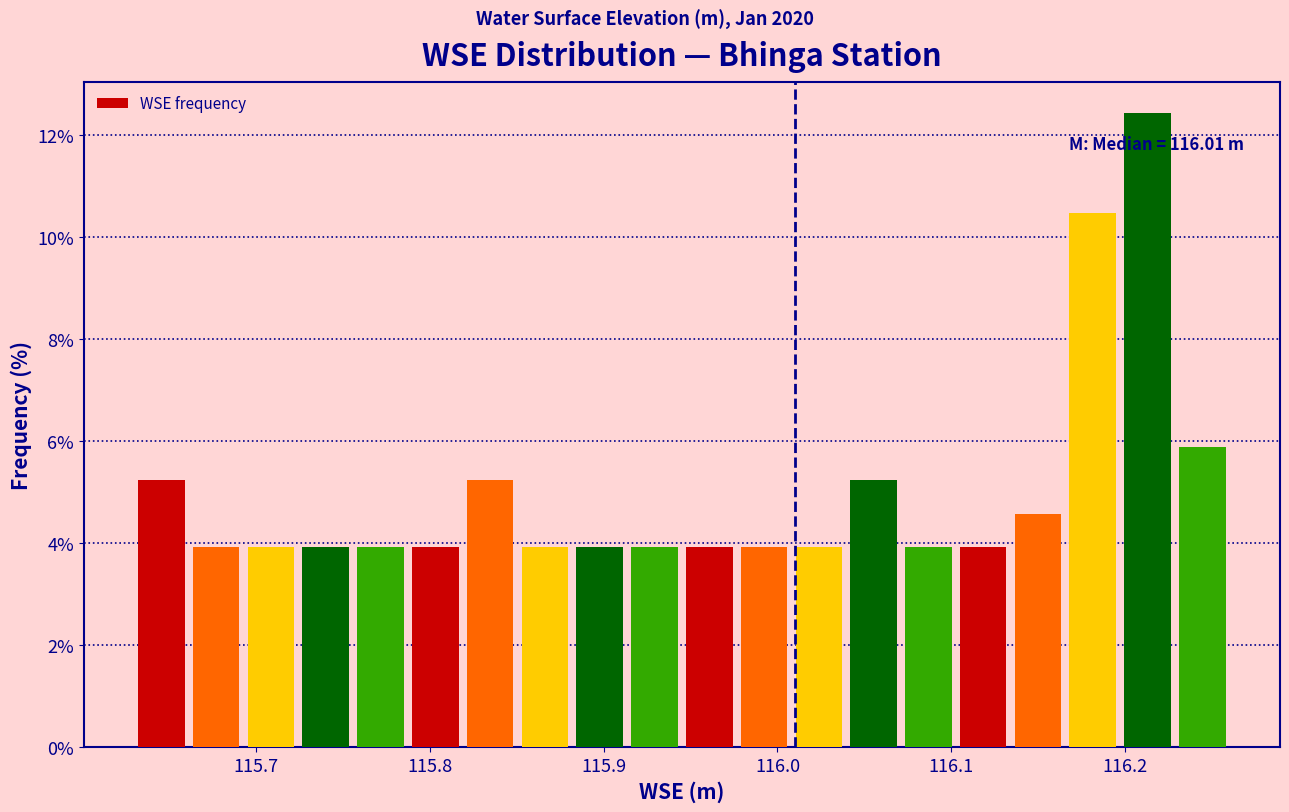

Read against the x-axis, roughly where is the centre of the tallest bar?

116.21